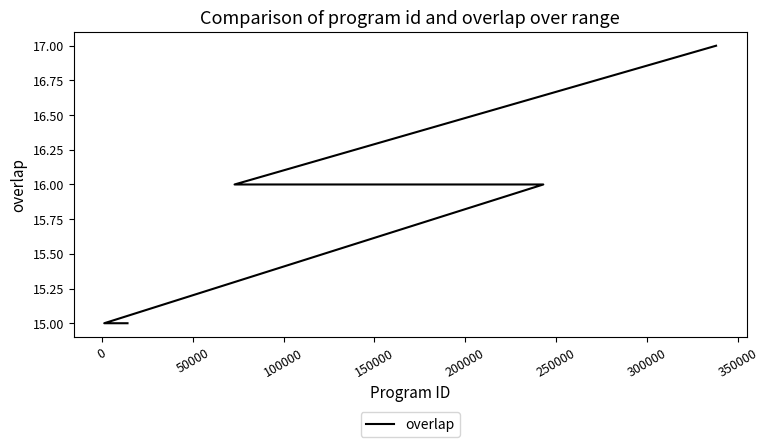

How many distinct data groups are displayed?

1